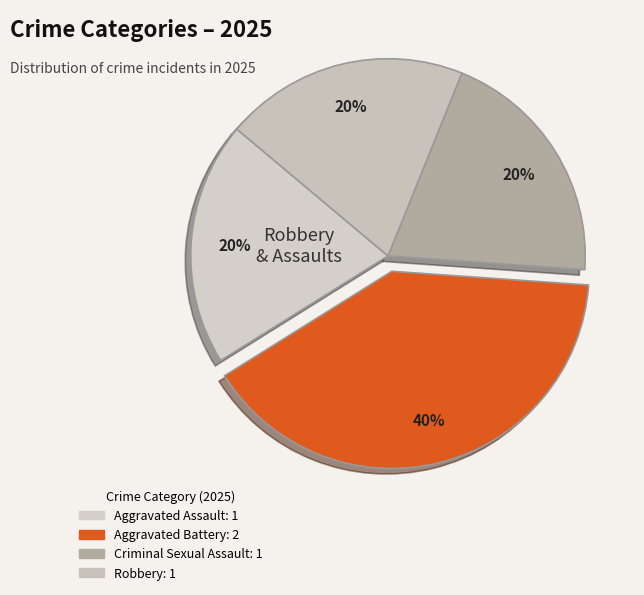

Count the number of slices in the pie.

4